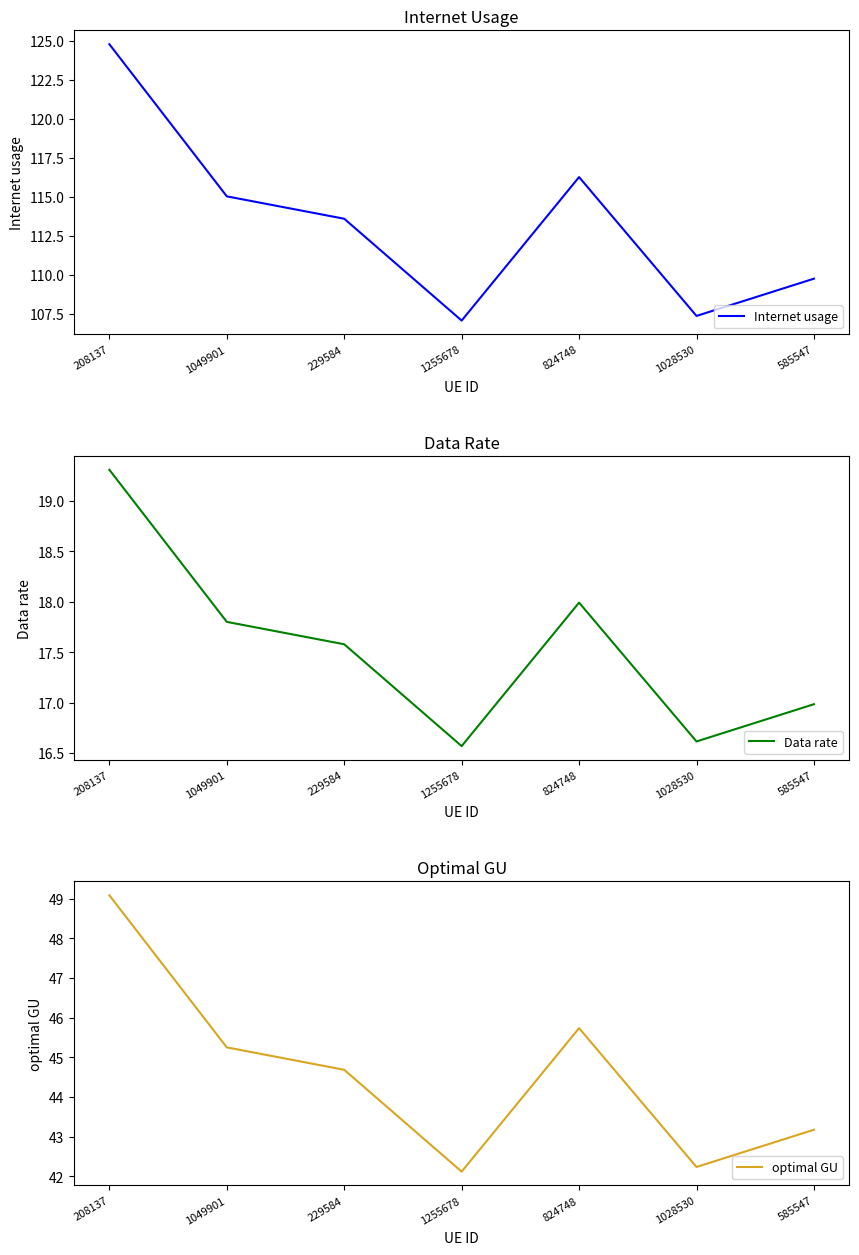

What position from the left is 1049901?

2